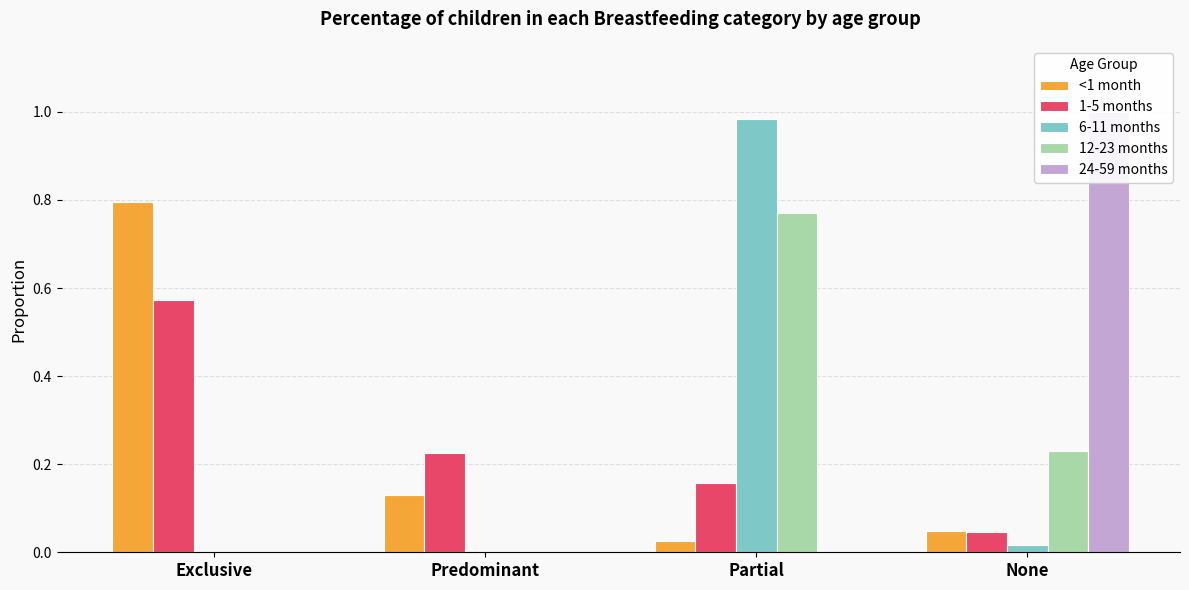

Is the value of 1-5 months at Exclusive greater than the value of 12-23 months at Predominant?

Yes